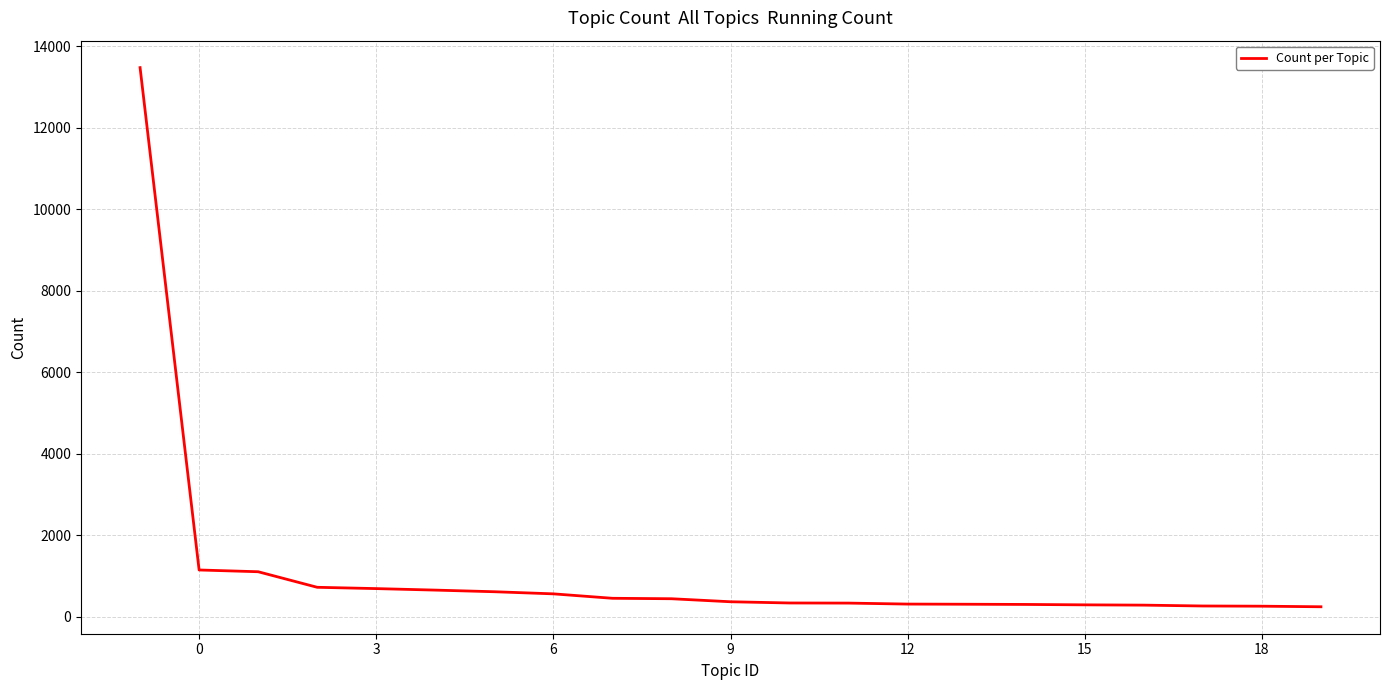

What is the sum of all values?

23179